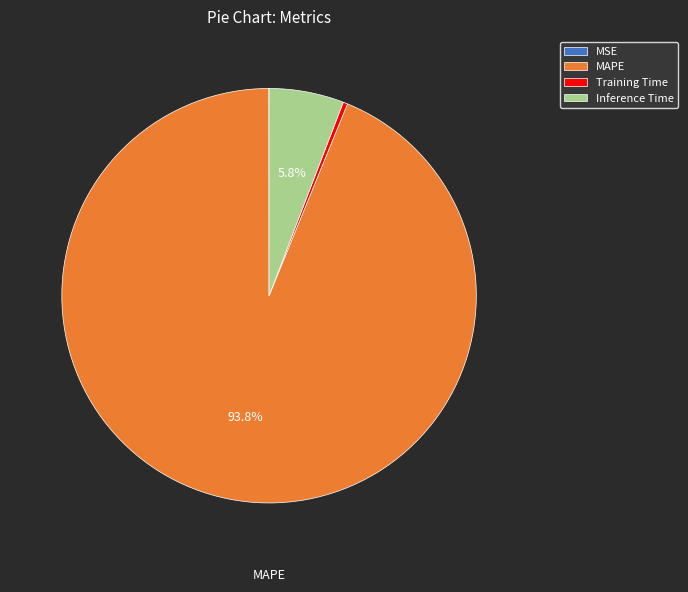

What is the largest slice in the pie chart?

MAPE